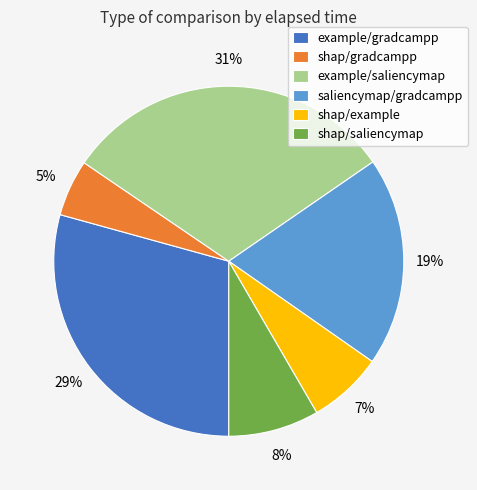

Does shap/gradcampp account for over 50% of the chart?

No